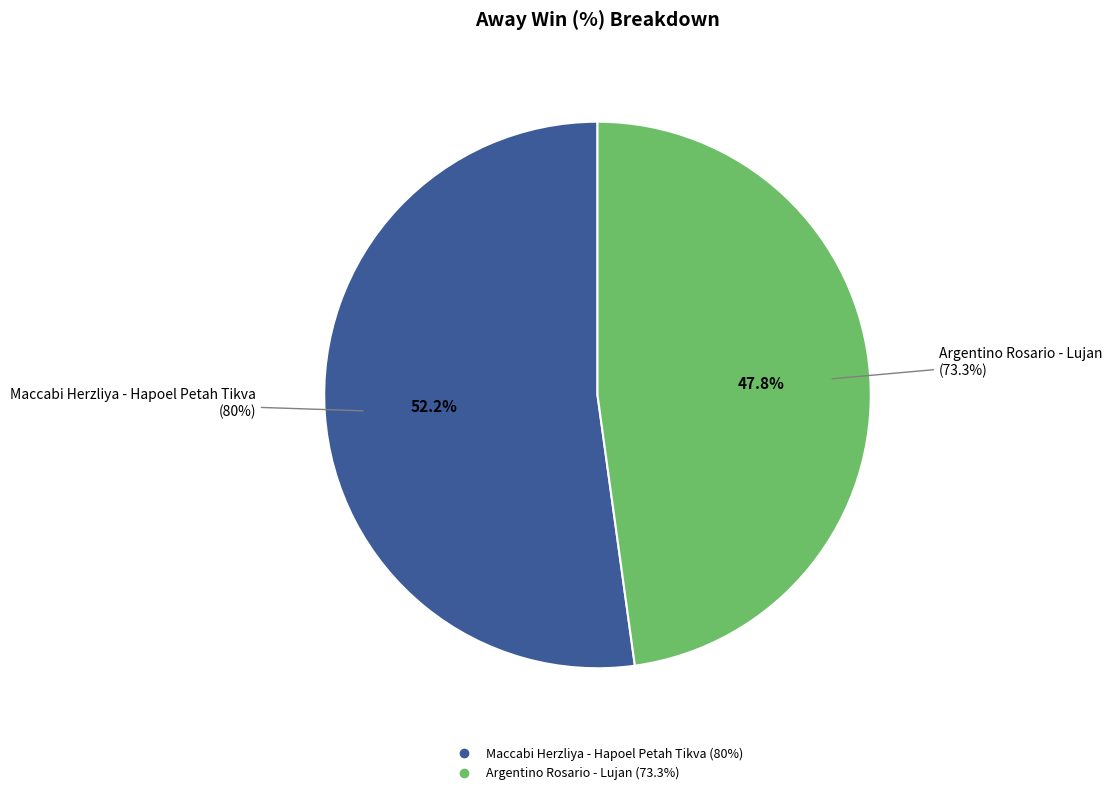

What is the majority slice?

Maccabi Herzliya - Hapoel Petah Tikva
(ISRAEL, 19-05-2025)